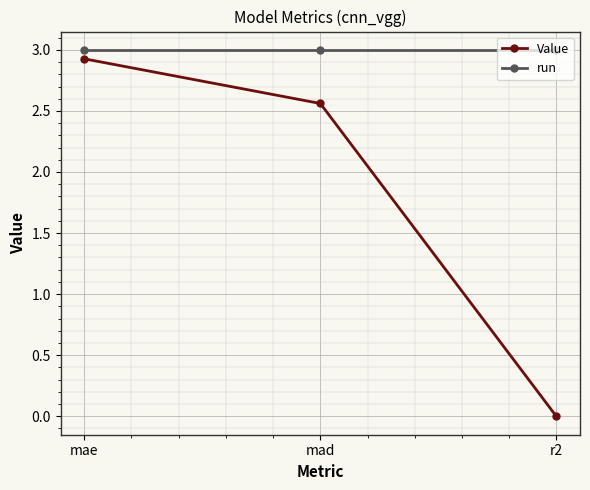

The value of Value at mad is 3.6. True or false?

False